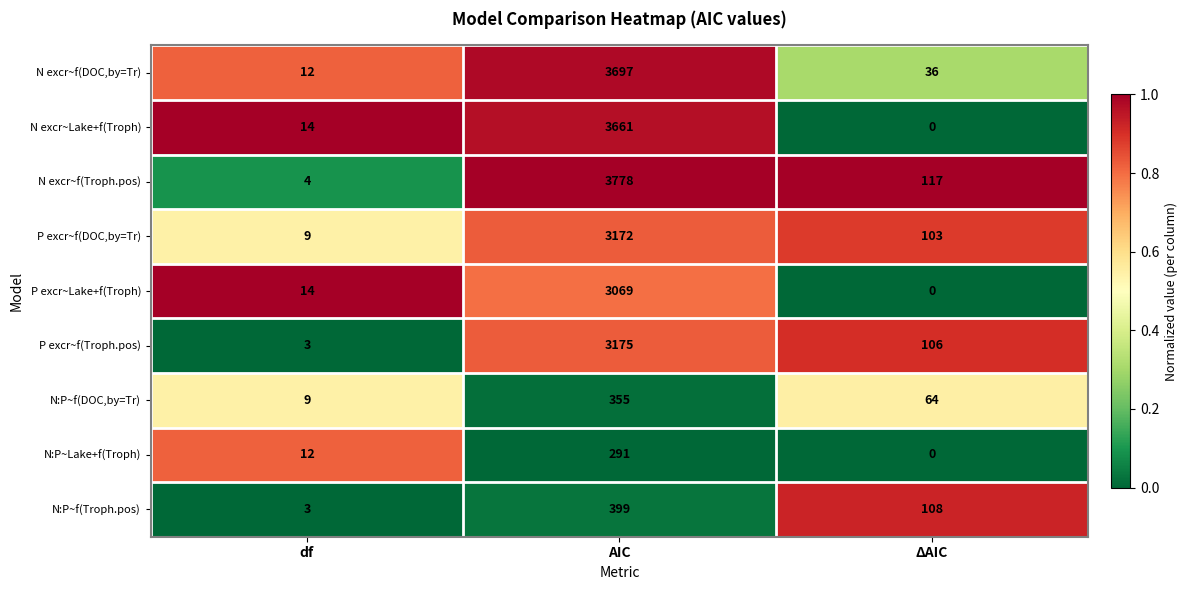

How many values in the P excr~f(Troph.pos) series are below 106?

1